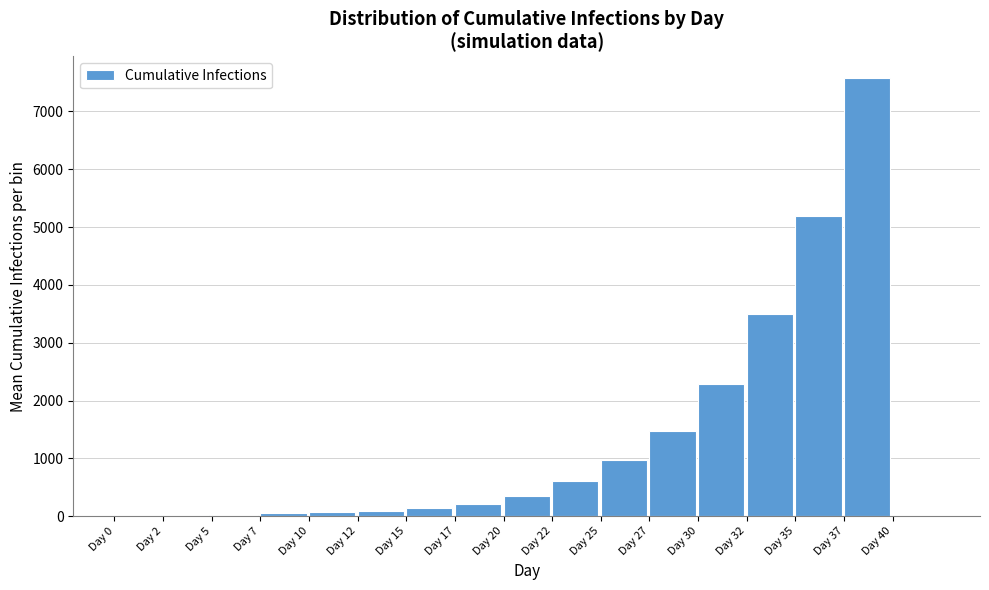

At which label is the value closest to 3787?

Day 32